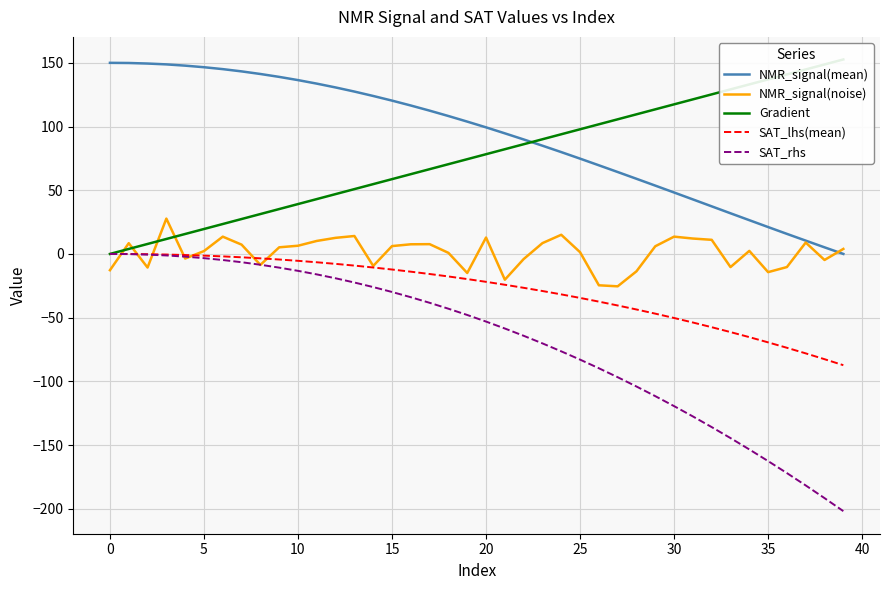

True or false: SAT_lhs(mean) and NMR_signal(noise) cross at least once.

True